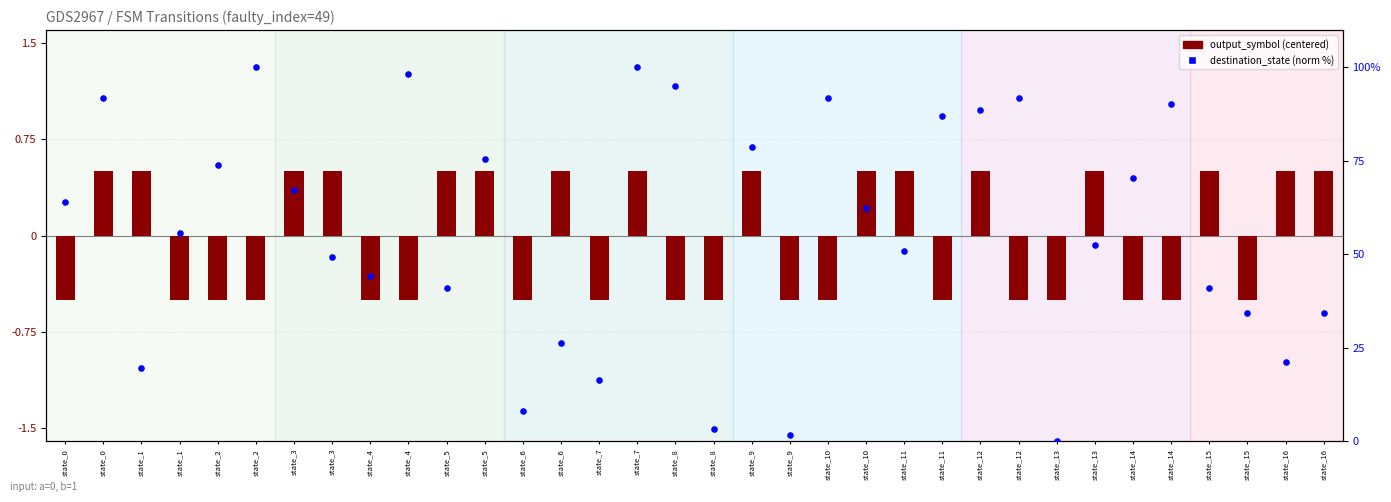

Which series contains the lowest Y value?

output_symbol